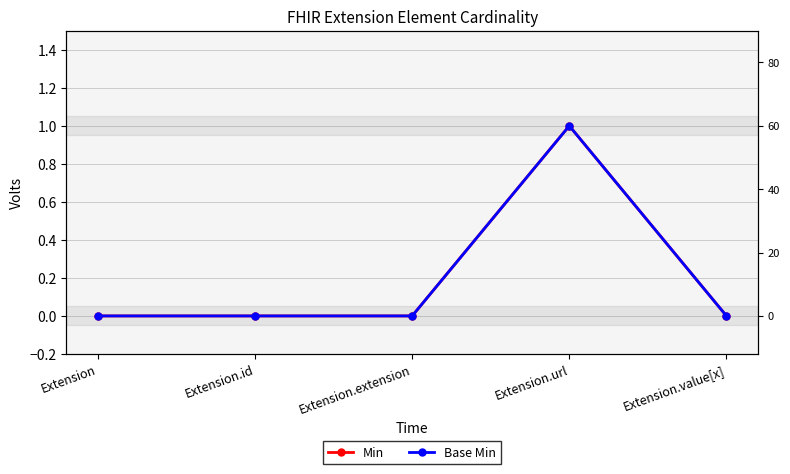

At how many categories does at least one series exceed 0?

1